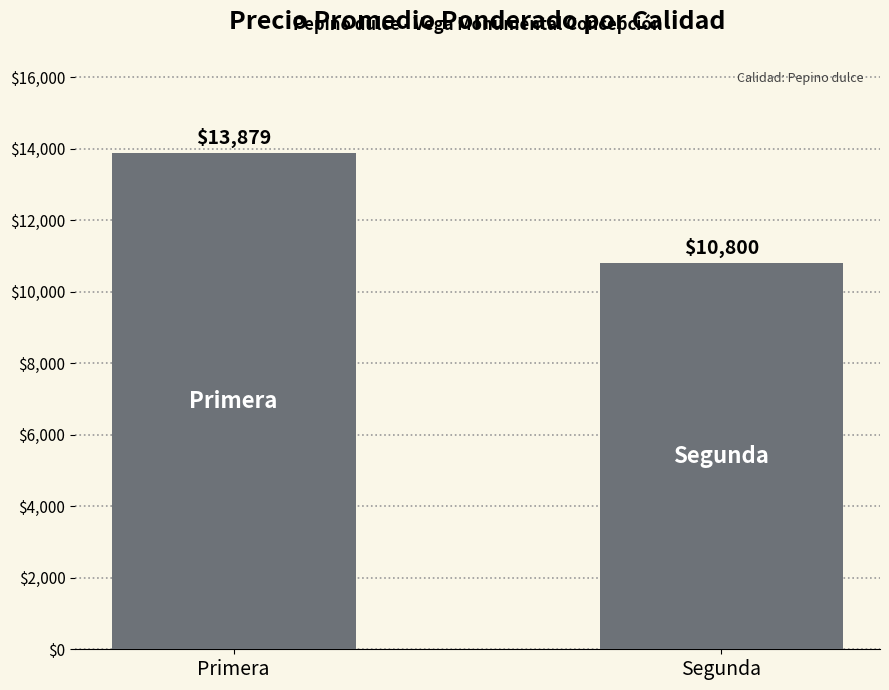

How many values are below 13879?

1